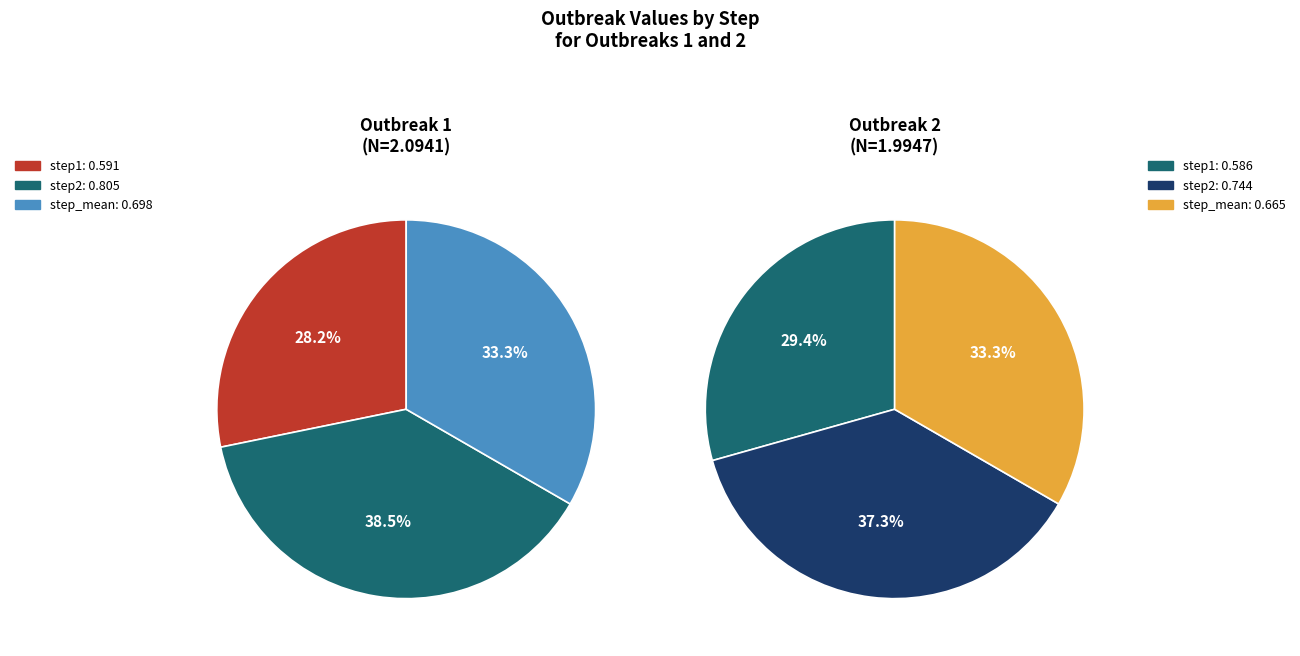

What percentage is NOT represented by step_mean?

66.7%